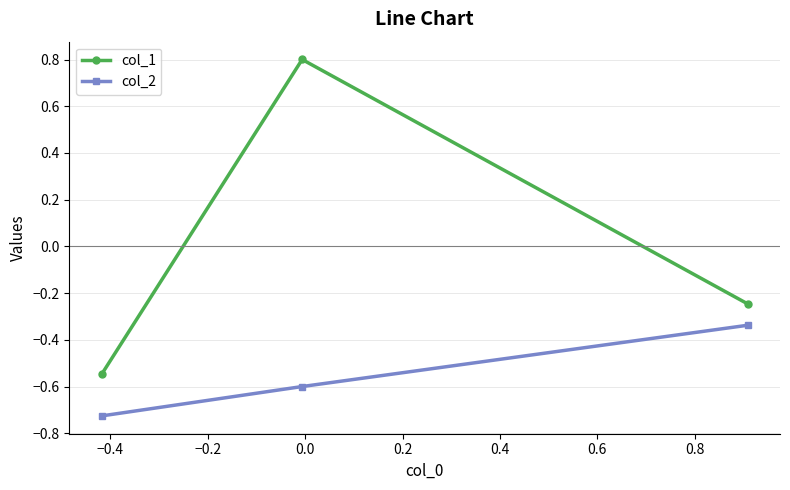

What is the difference between the maximum and minimum values in the col_2 series?

0.4